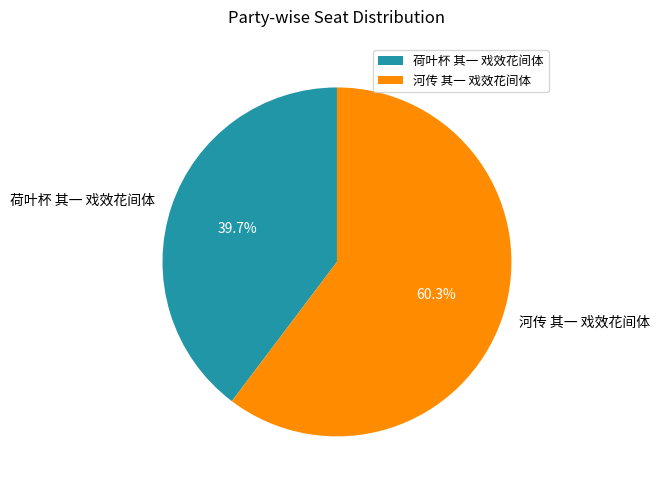

To the nearest percent, what is the combined percentage of 荷叶杯 其一 戏效花间体 and 河传 其一 戏效花间体?

100%